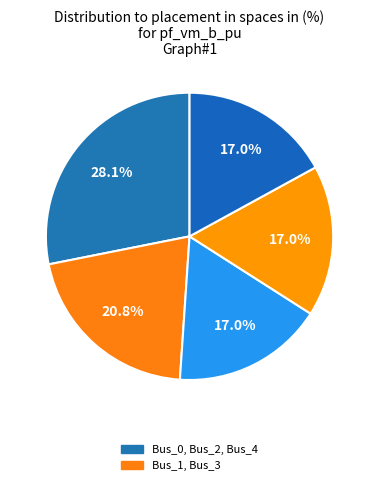

Which category has the smallest portion of the pie?

Bus_2